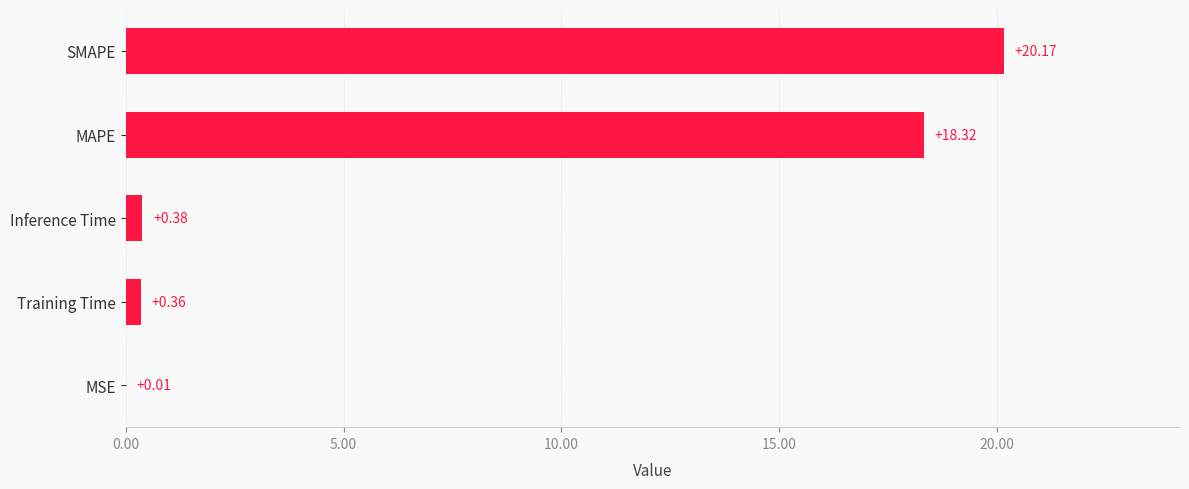

What is the sum of all values?

39.2